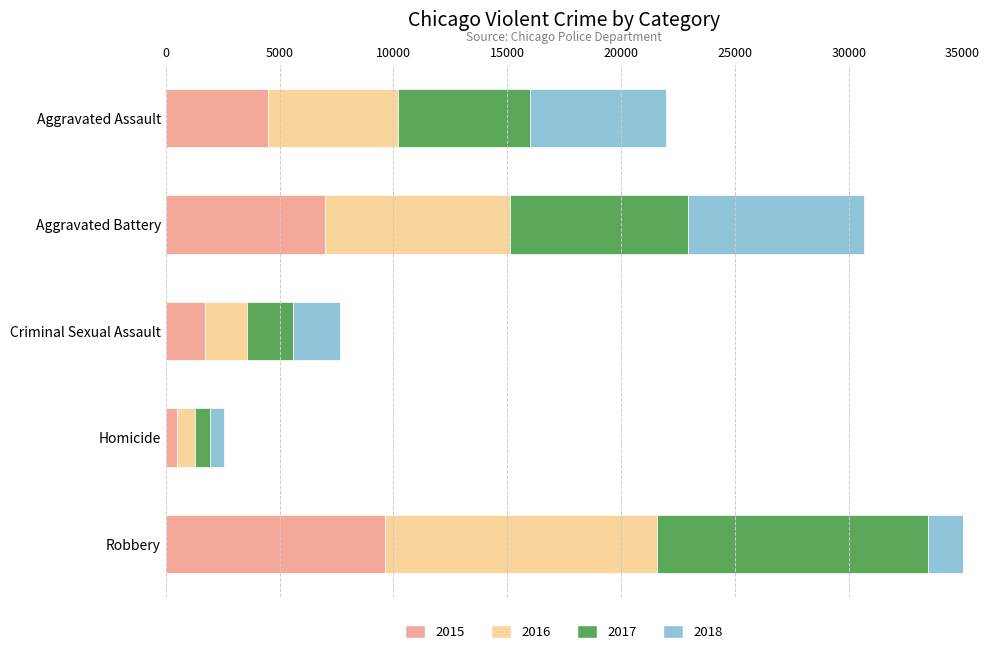

Which series has the largest total across all categories?

2016